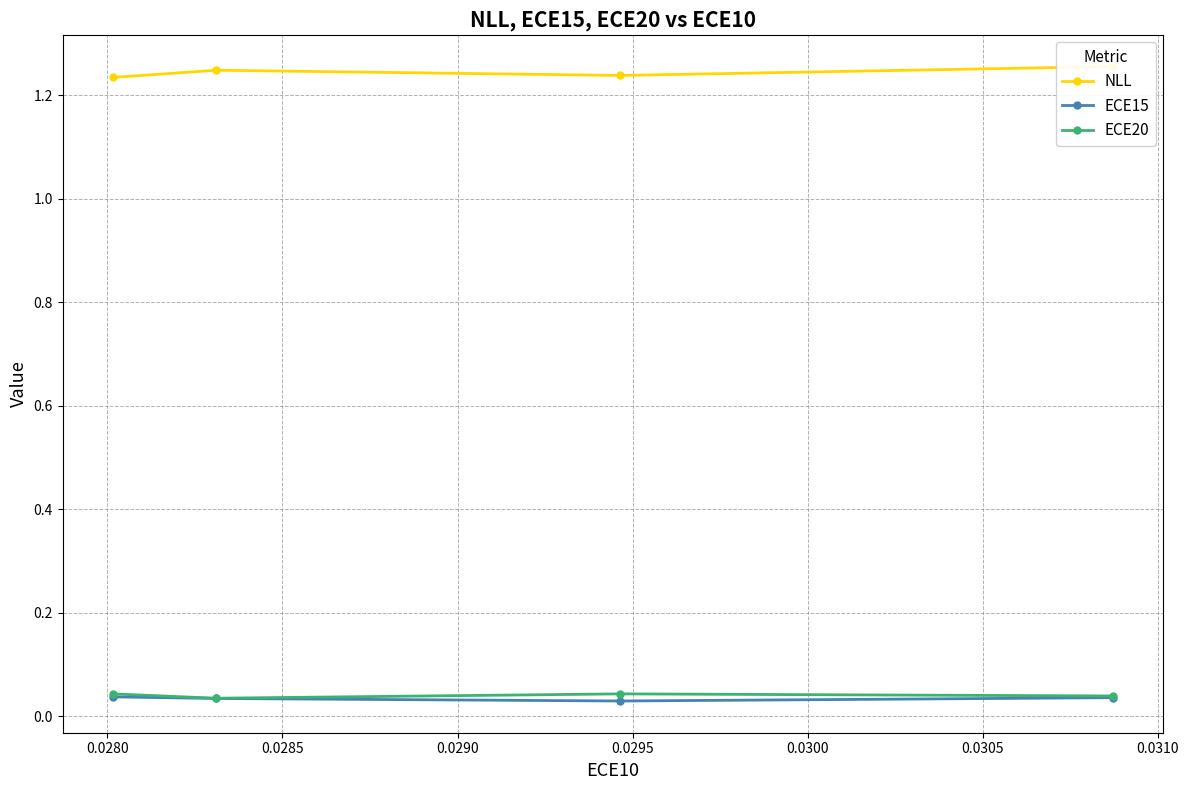

Count the ECE20 values in the range 0 to 1.

4